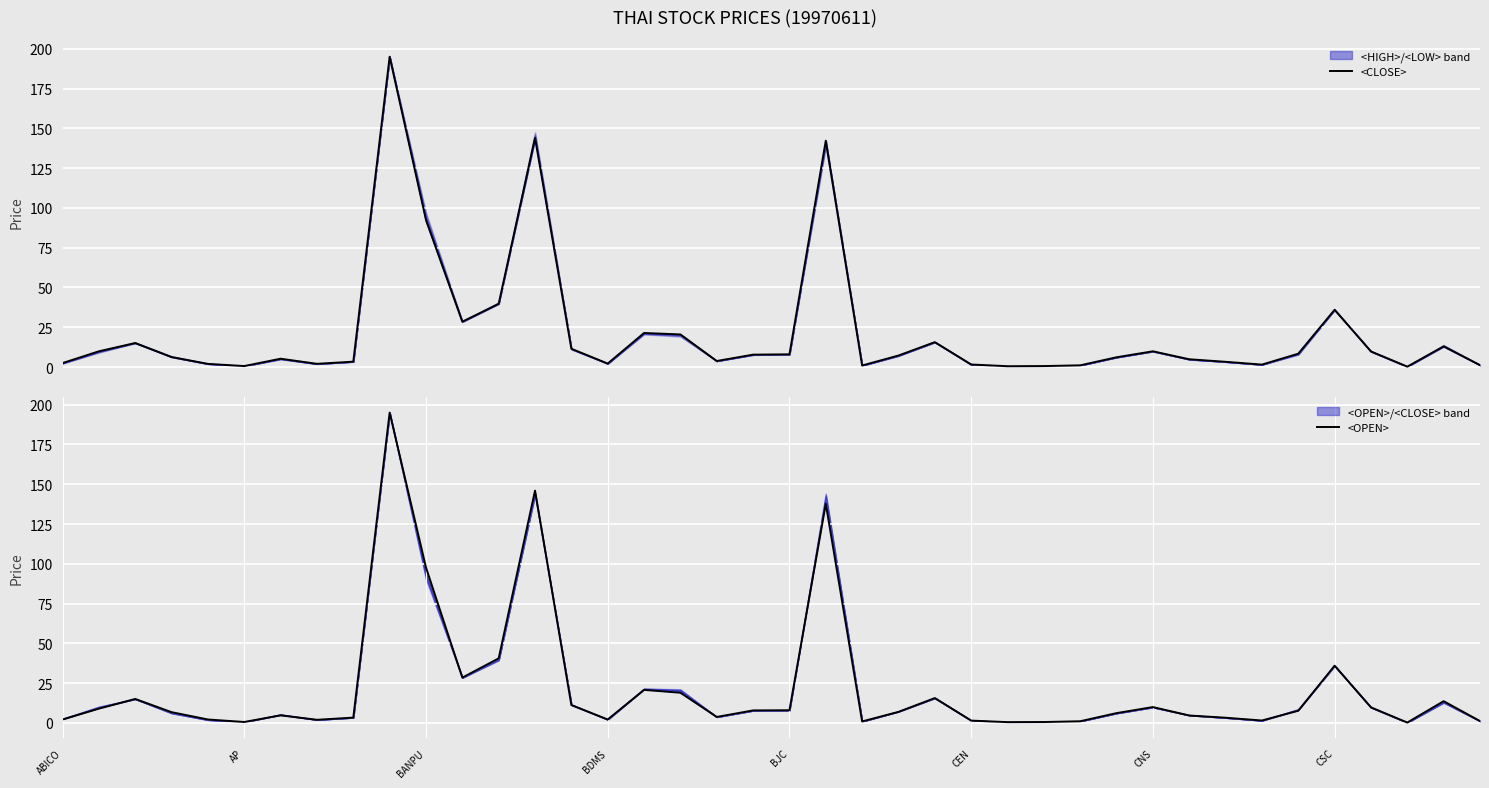

How many data points does each series have?

40